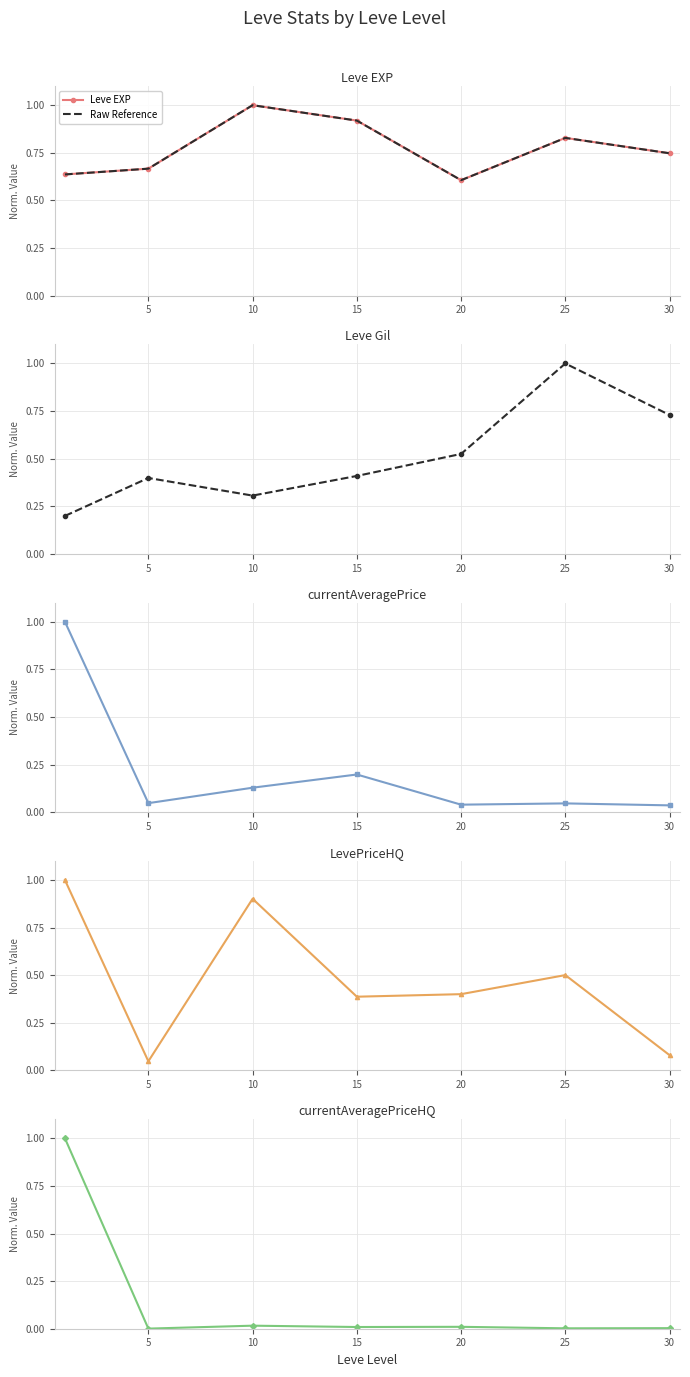

What is the spread (max minus min) of values at 20?

0.6